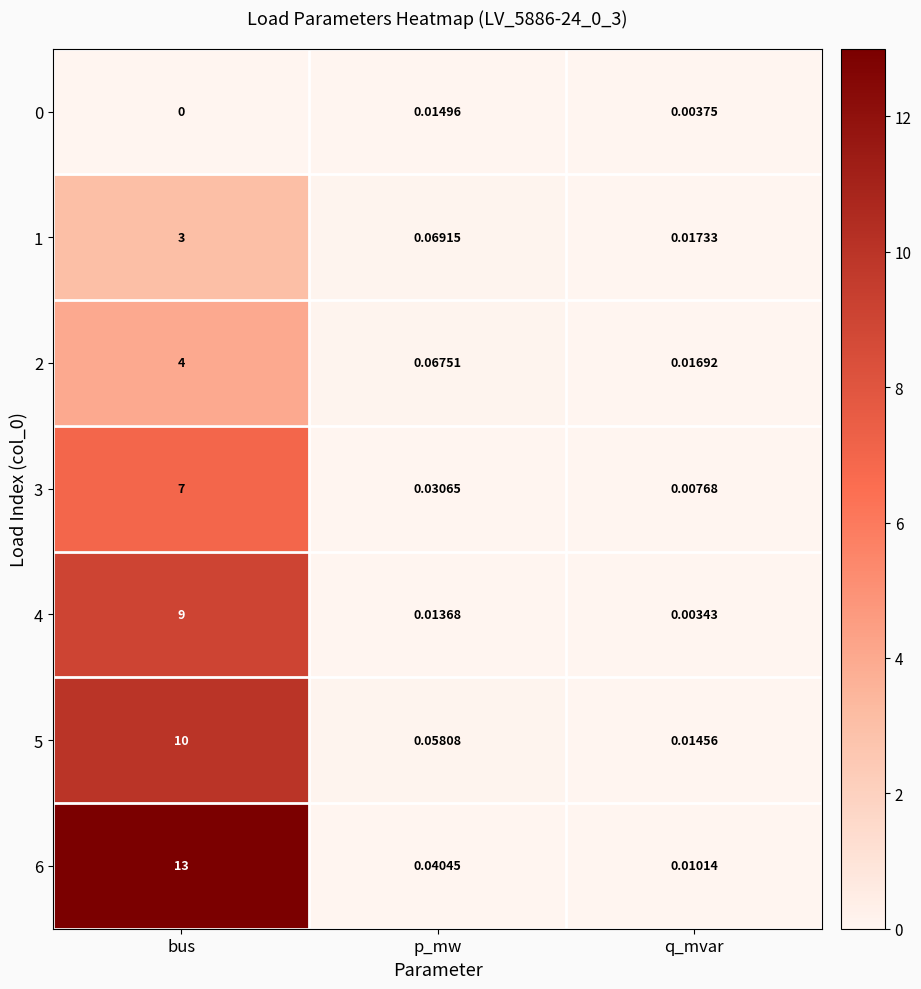

Is the value of 5 at bus greater than the value of 1 at p_mw?

Yes